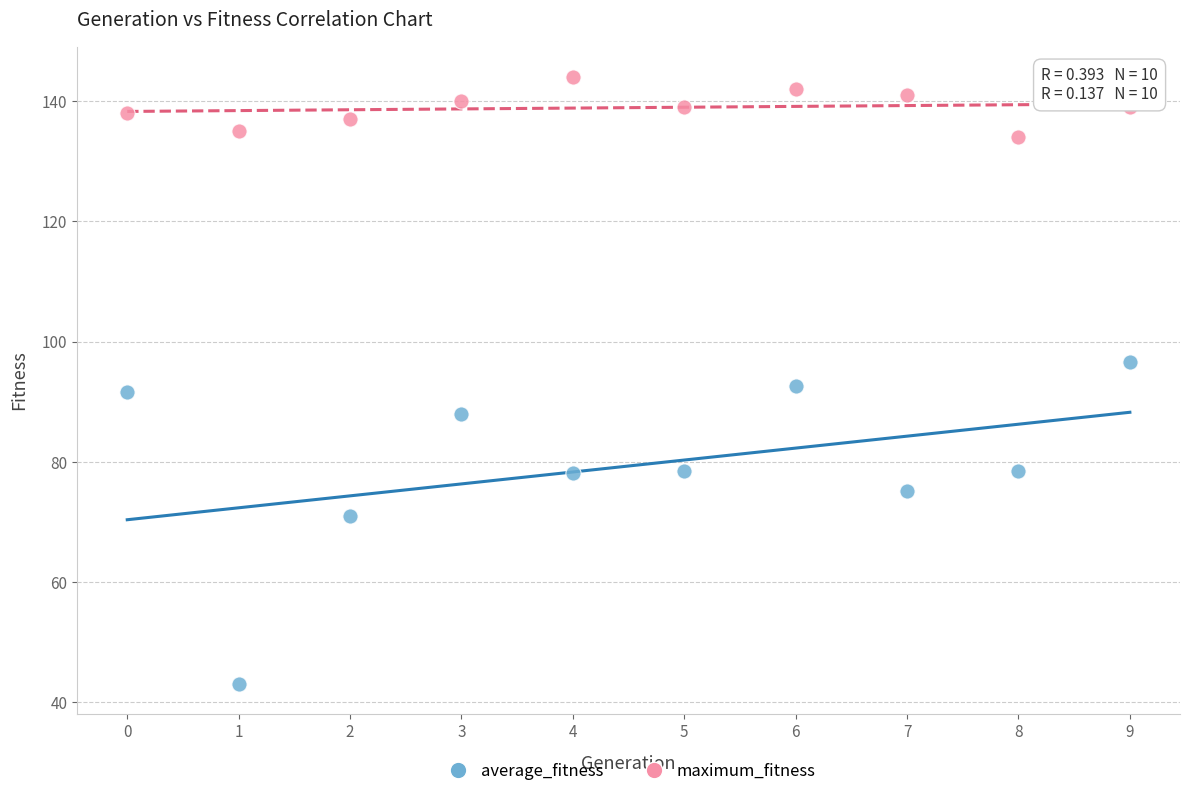

What are all the series names shown in the legend?

average_fitness, maximum_fitness